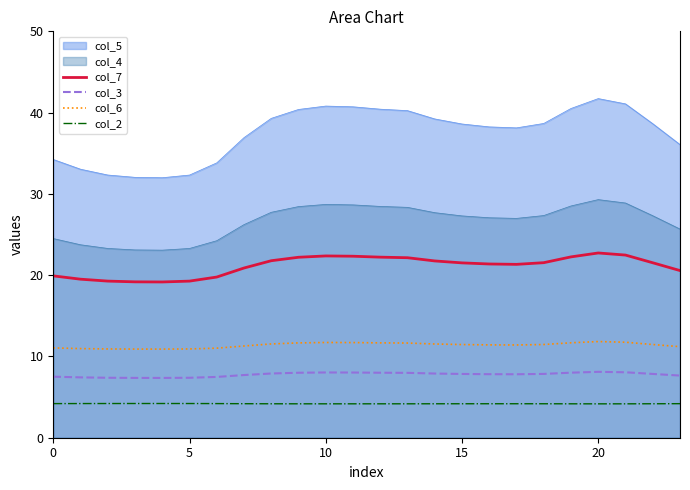

What is the label of the 21st point from the left?

20